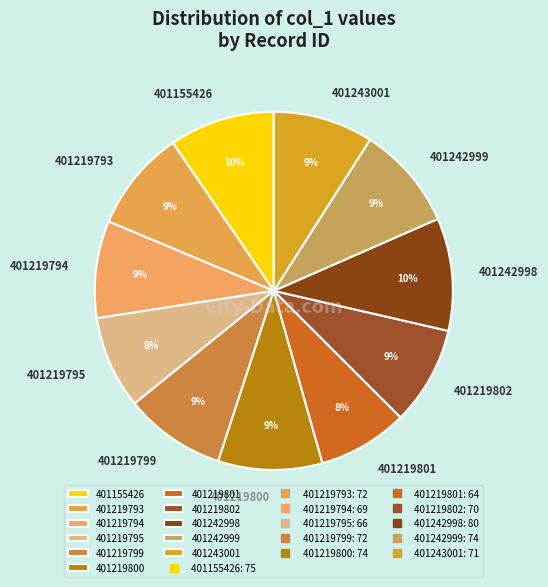

Does 401219794 represent more than half of the total?

No